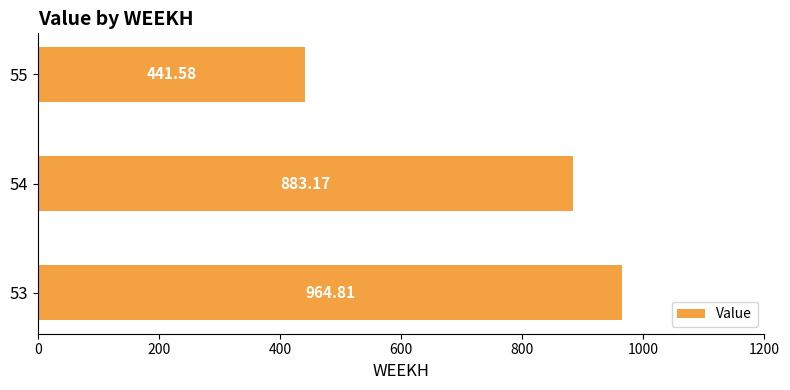

What is the change in value from 53 to 55?

-523.2